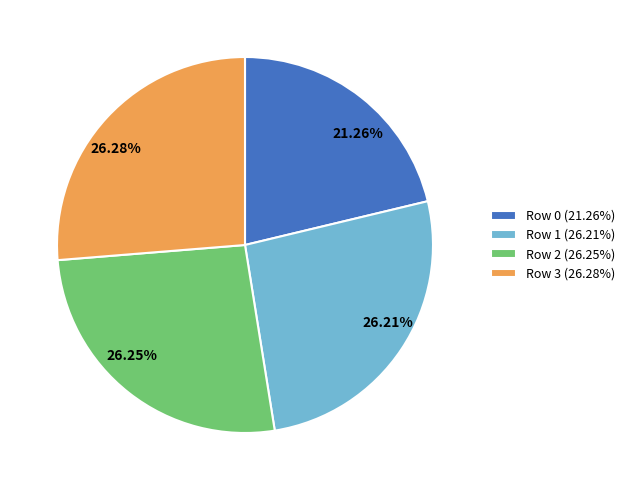

Is there any slice that represents more than half of the pie?

No